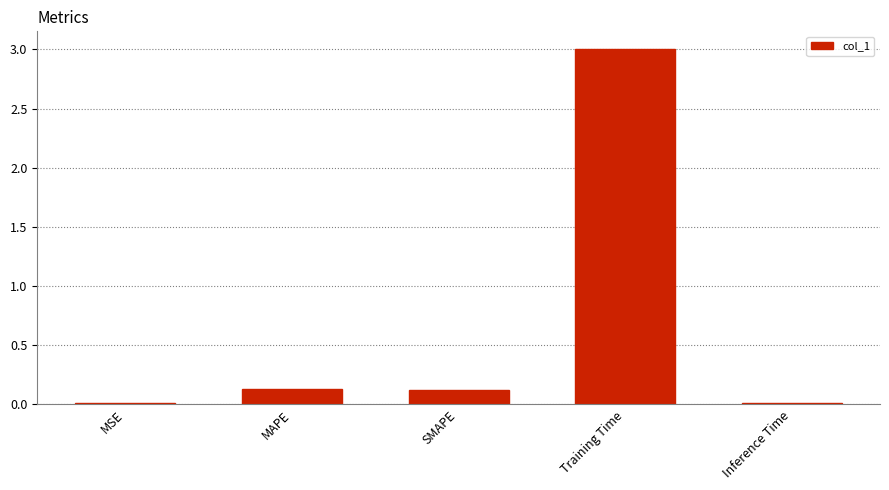

What value does the data have at Training Time?

3.0